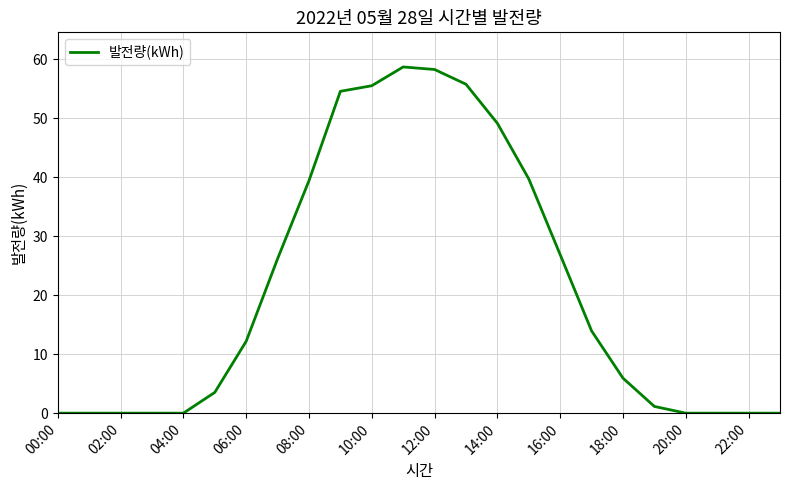

What is the difference between the maximum and minimum values?

58.7